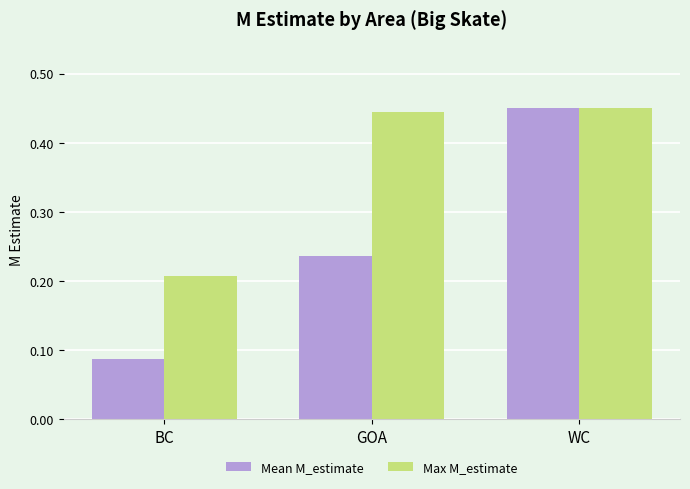

What position from the right is GOA?

2